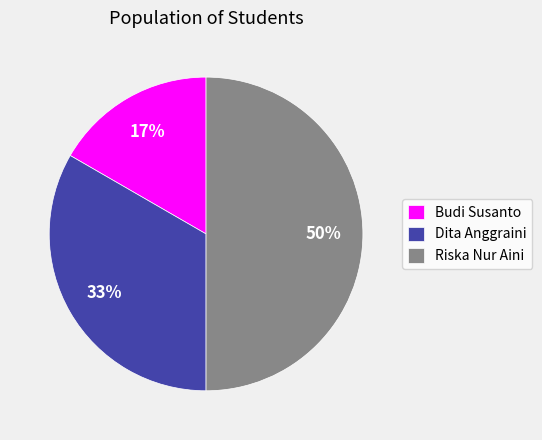

Rank the categories by value from highest to lowest.

Riska Nur Aini, Dita Anggraini, Budi Susanto